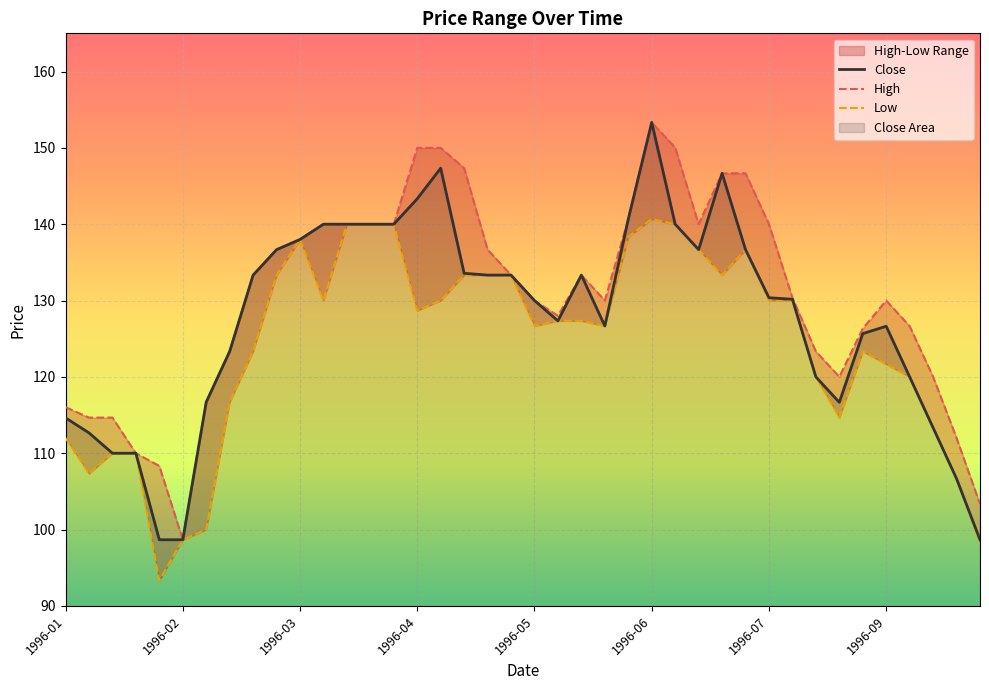

Is it true that Close equals 126.6 at 1996-09?

True